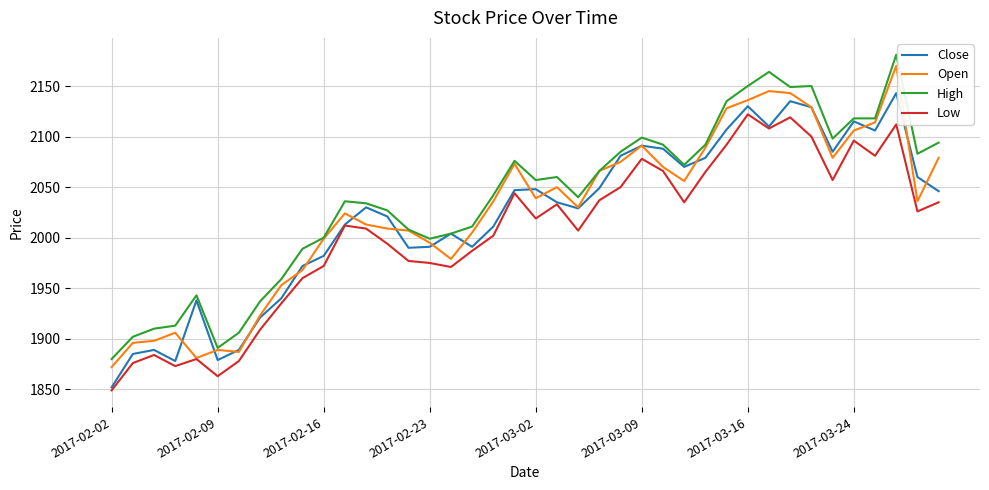

True or false: High and Low cross at least once.

False